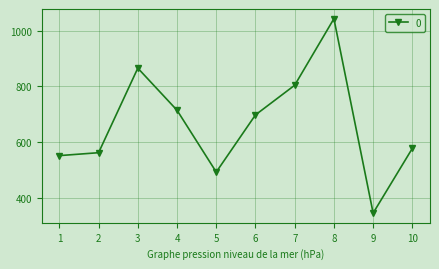

What is the value of the 7th point from the left?

804.5